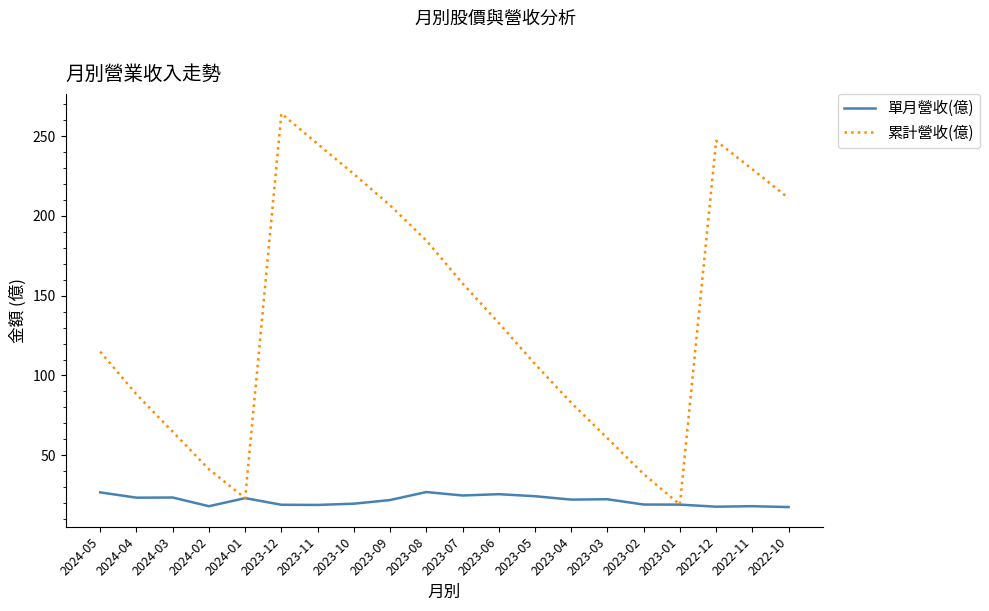

Which series changed the most between 2023-10 and 2023-02?

累計營收(億)